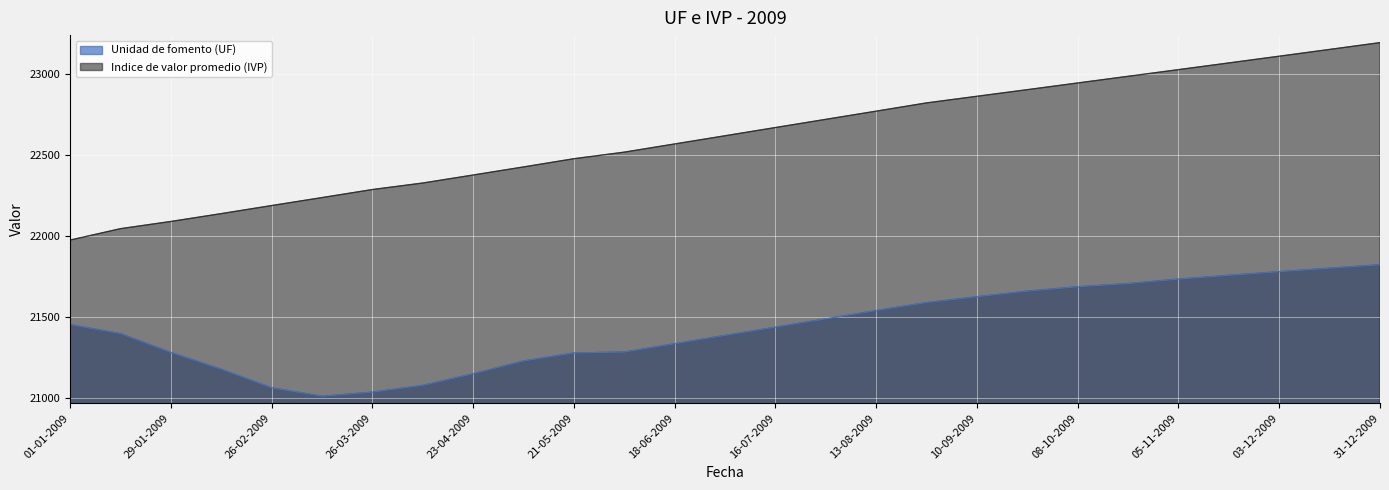

What is the difference between the Indice de valor promedio (IVP) values at 26-03-2009 and 01-01-2009?

311.8